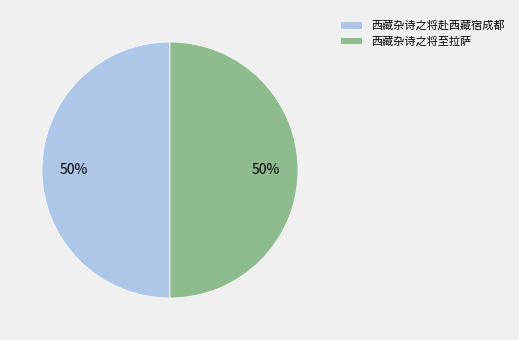

Combined, do 西藏杂诗之将至拉萨 and 西藏杂诗之将赴西藏宿成都 account for over 50%?

Yes